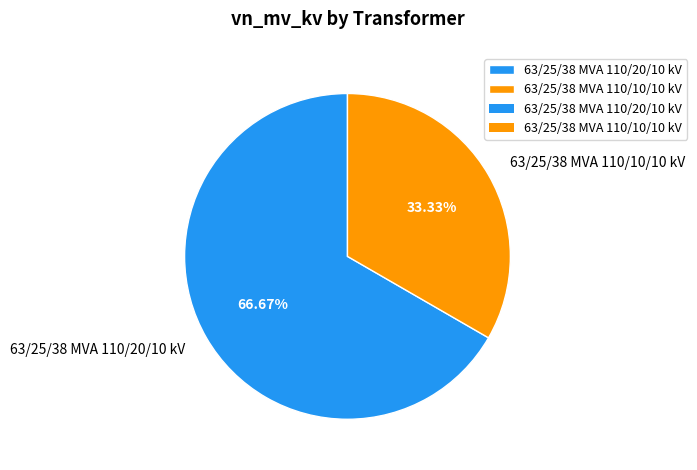

How many slices are in this pie chart?

2